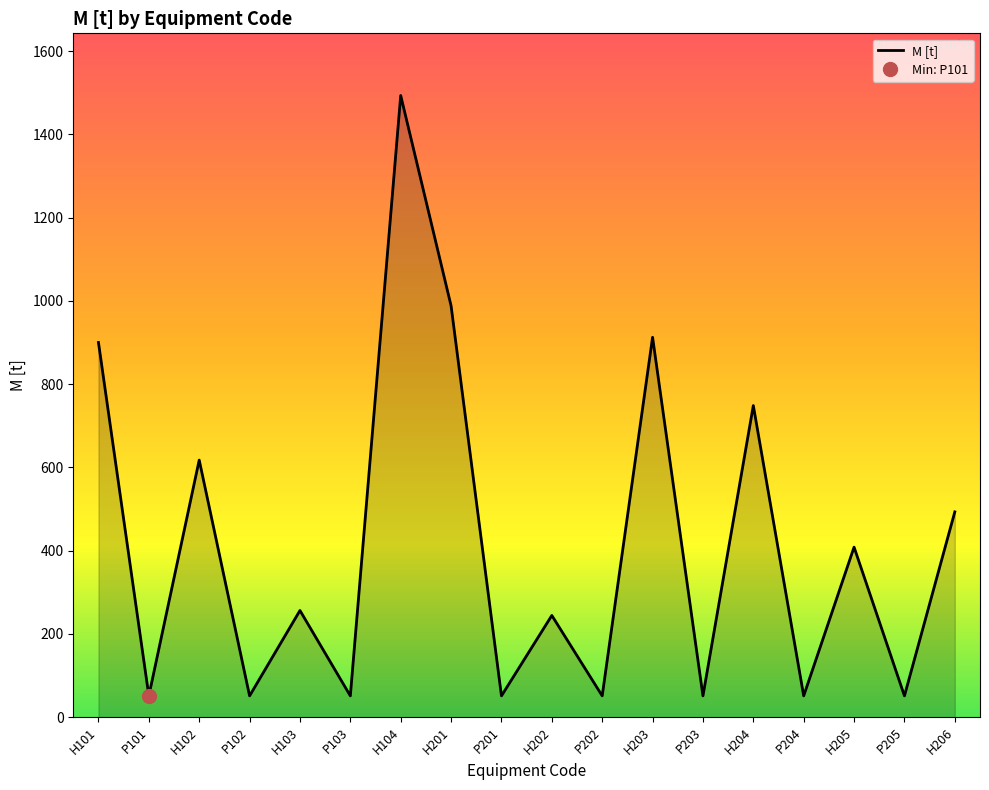

Approximately how many times larger is the value at H101 compared to H204?

1.2